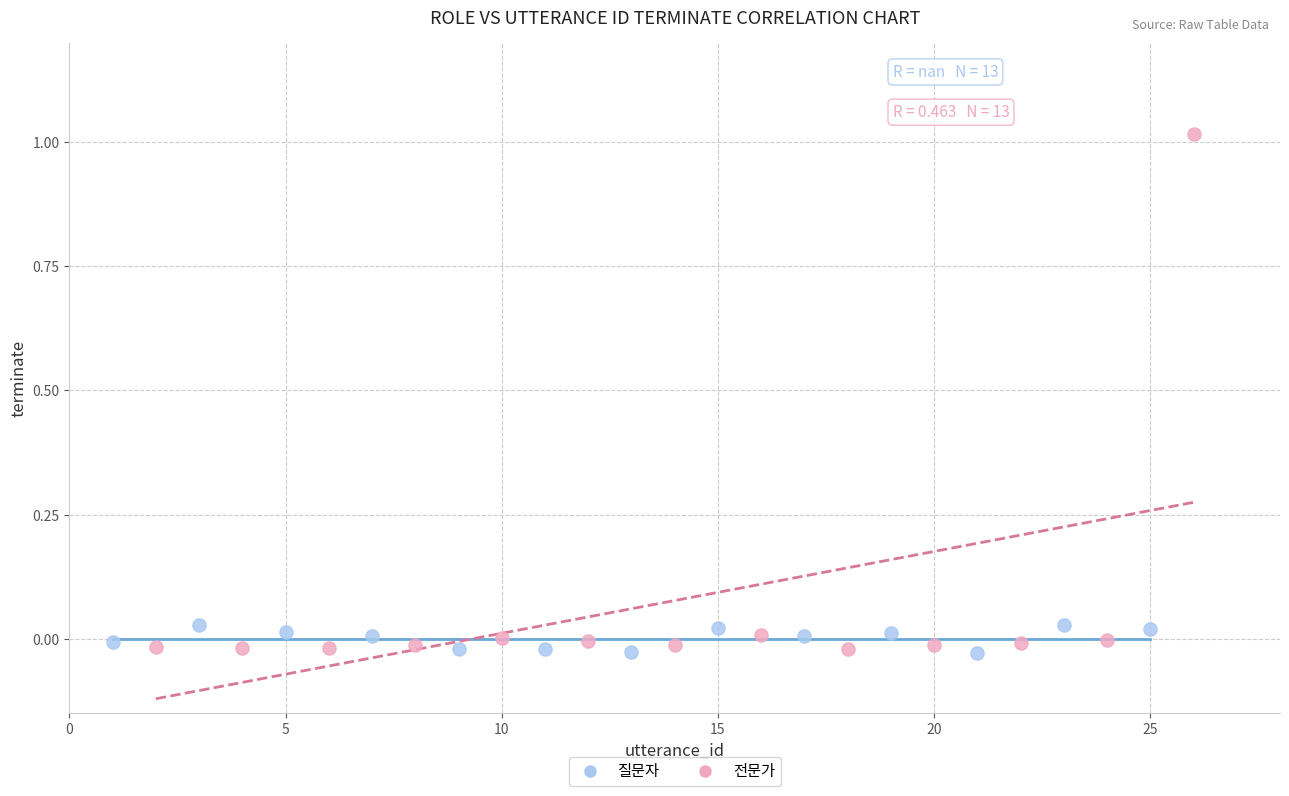

Which series contains the highest Y value?

전문가